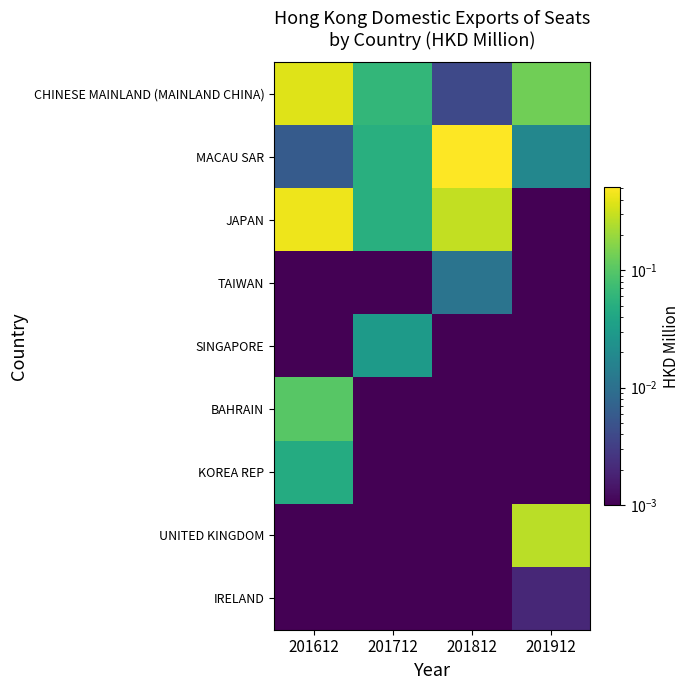

How many categories are shown in the chart?

4